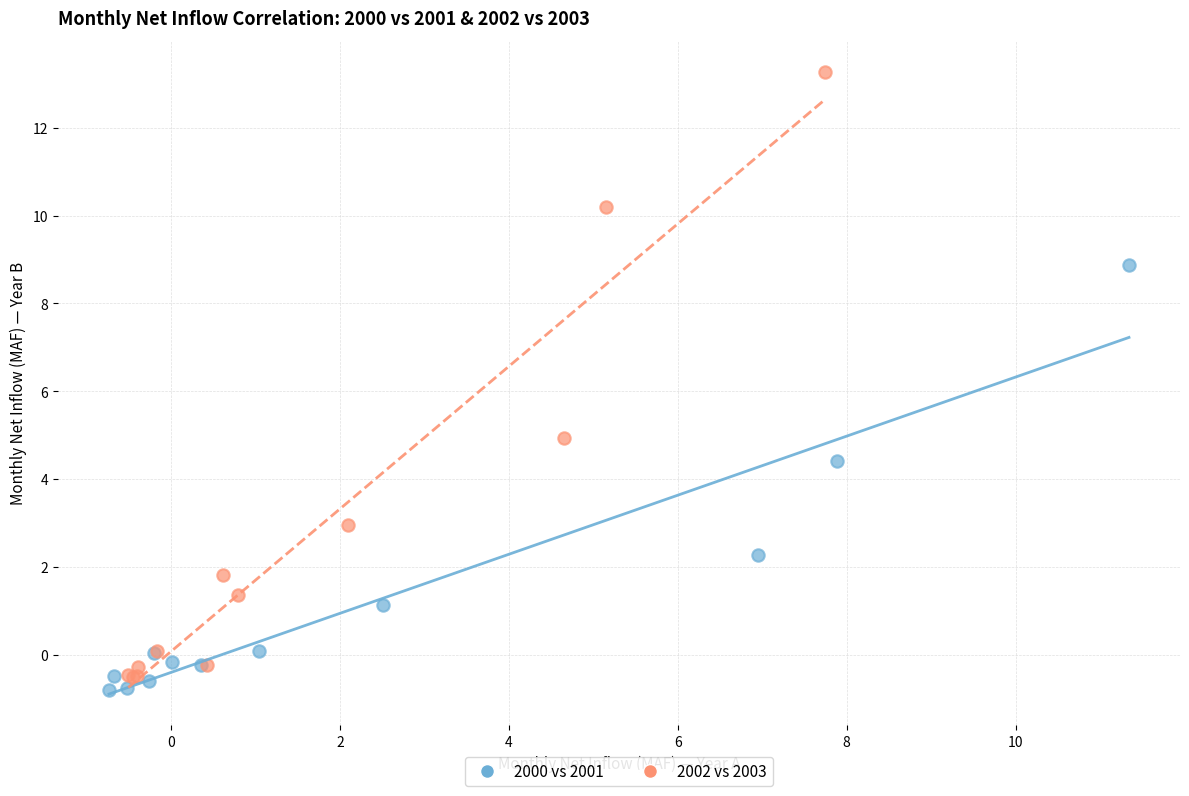

Which series contains the lowest Y value?

2000 vs 2001